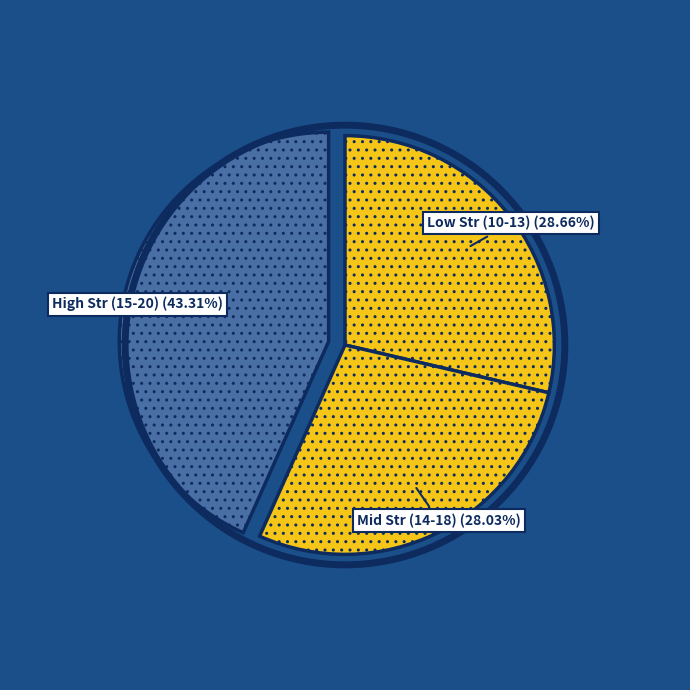

How many slices are in this pie chart?

3